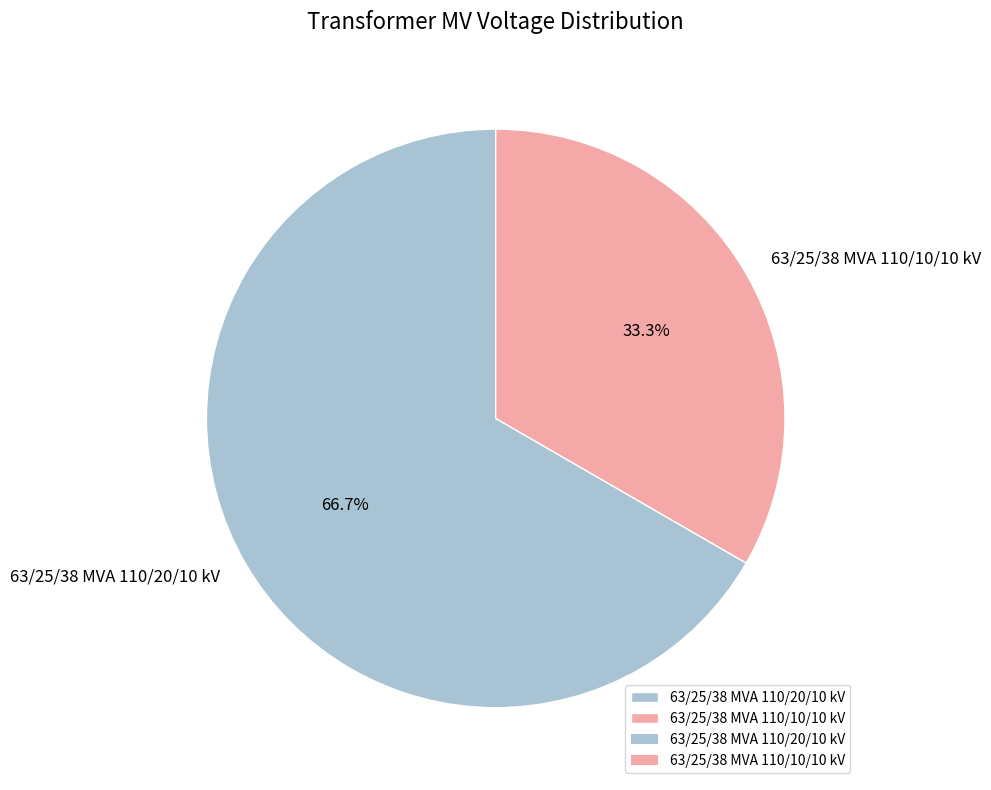

To the nearest percent, what is the difference between the 63/25/38 MVA 110/10/10 kV and 63/25/38 MVA 110/20/10 kV slice percentages?

33%